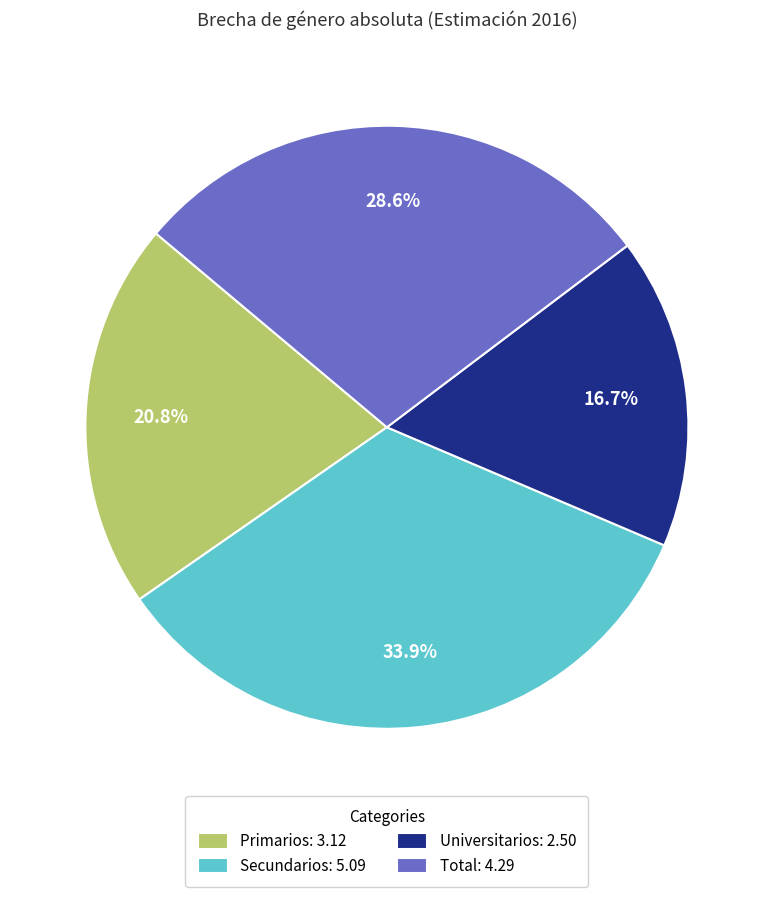

What is the ratio of the value at Universitarios: 2.50 to the value at Primarios: 3.12?

0.8